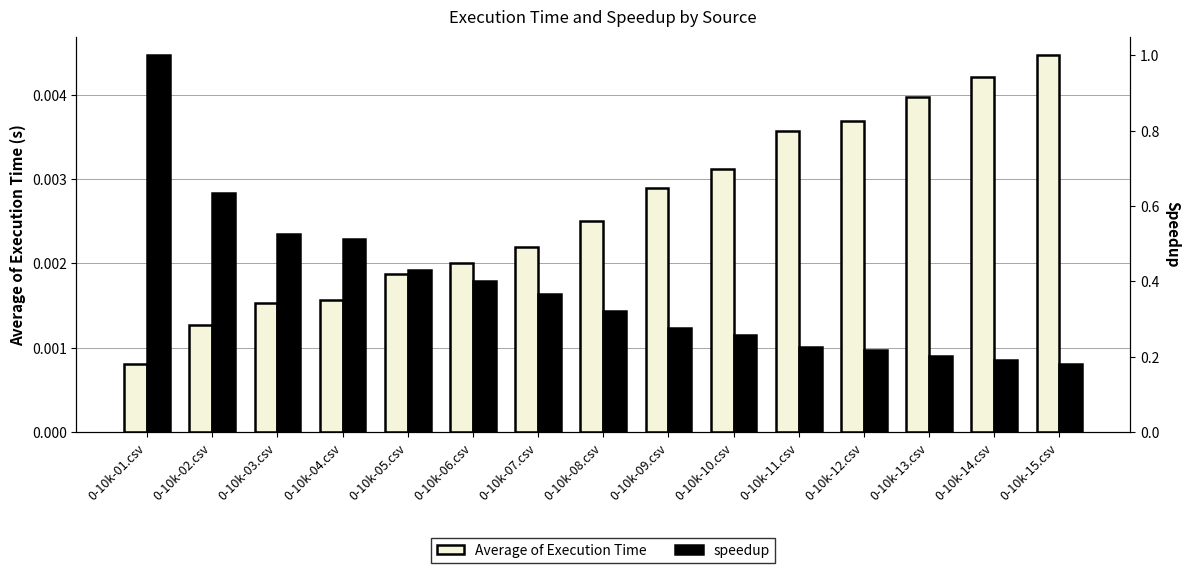

What is the difference between the second highest and minimum values in the speedup series?

0.5